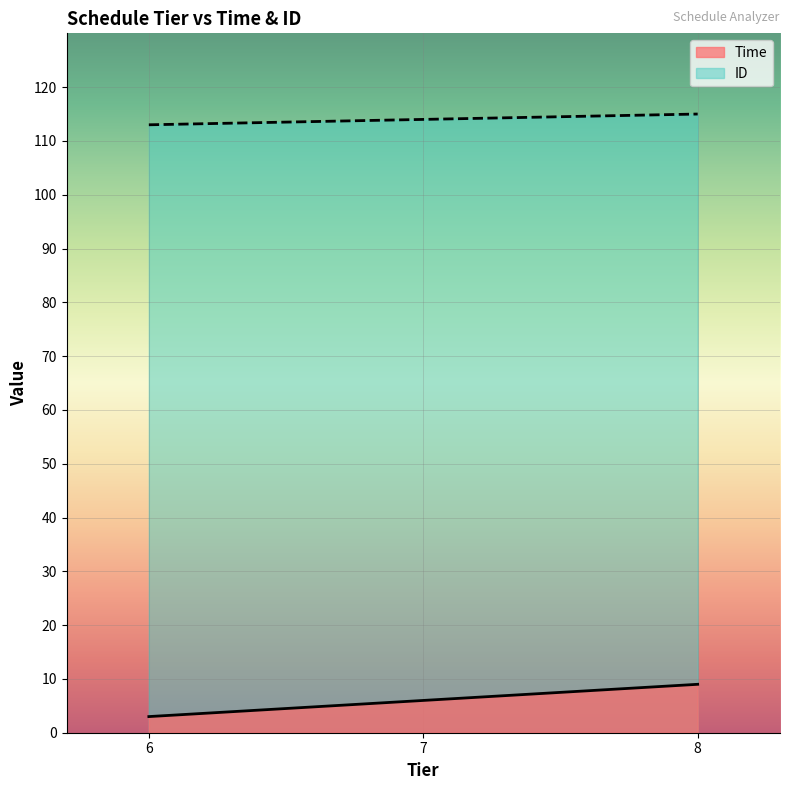

The value of ID at 7 is 34. True or false?

False